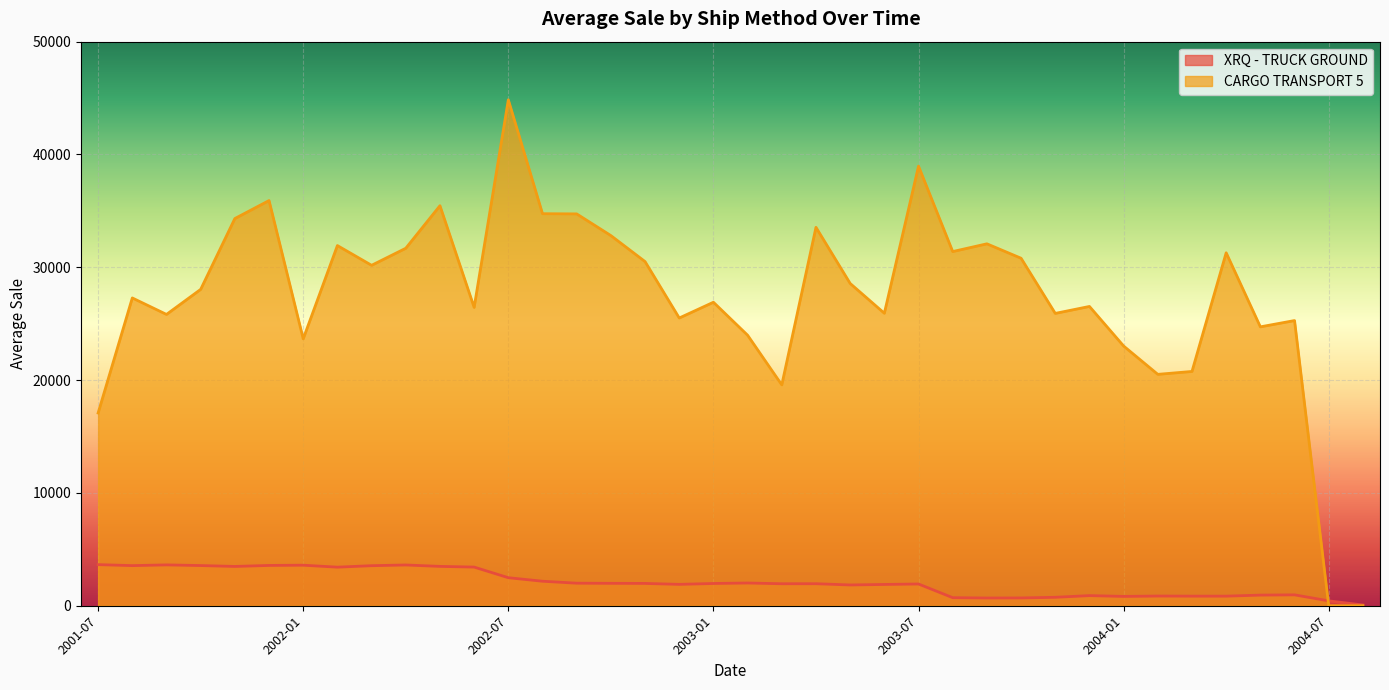

List the labels in order of CARGO TRANSPORT 5 value, smallest first.

2004-07, 2004-08, 2001-07, 2003-03, 2004-02, 2004-03, 2004-01, 2002-01, 2003-02, 2004-05, 2004-06, 2002-12, 2001-09, 2003-11, 2003-06, 2002-06, 2003-12, 2003-01, 2001-08, 2001-10, 2003-05, 2002-03, 2002-11, 2003-10, 2004-04, 2003-08, 2002-04, 2002-02, 2003-09, 2002-10, 2003-04, 2001-11, 2002-09, 2002-08, 2002-05, 2001-12, 2003-07, 2002-07